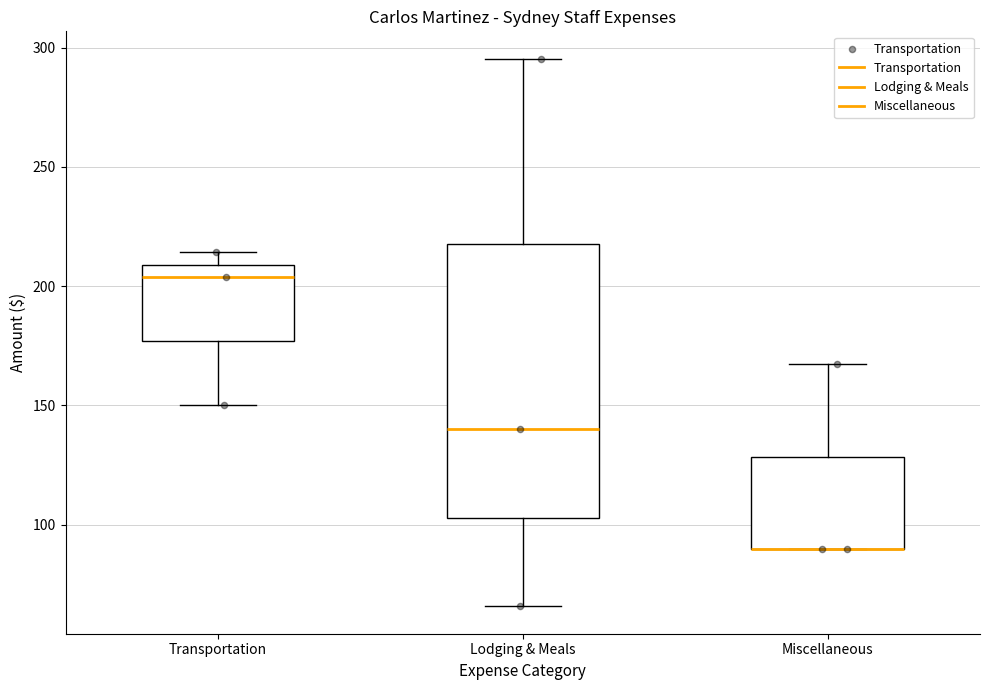

Comparing the boxes themselves (not the whiskers), which one is the tallest?

Lodging & Meals